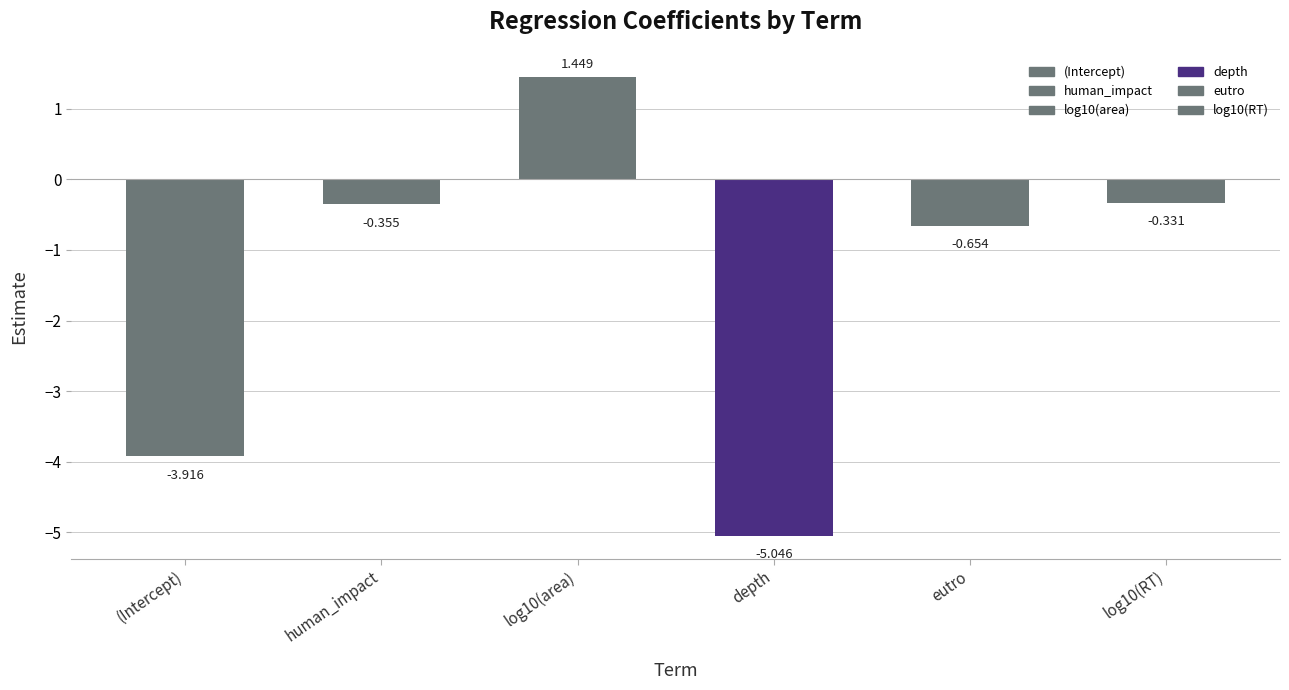

Reading left to right, what are all the values shown in this chart?

(Intercept)=-3.9	human_impact=-0.4	log10(area)=1.4	depth=-5.0	eutro=-0.7	log10(RT)=-0.3